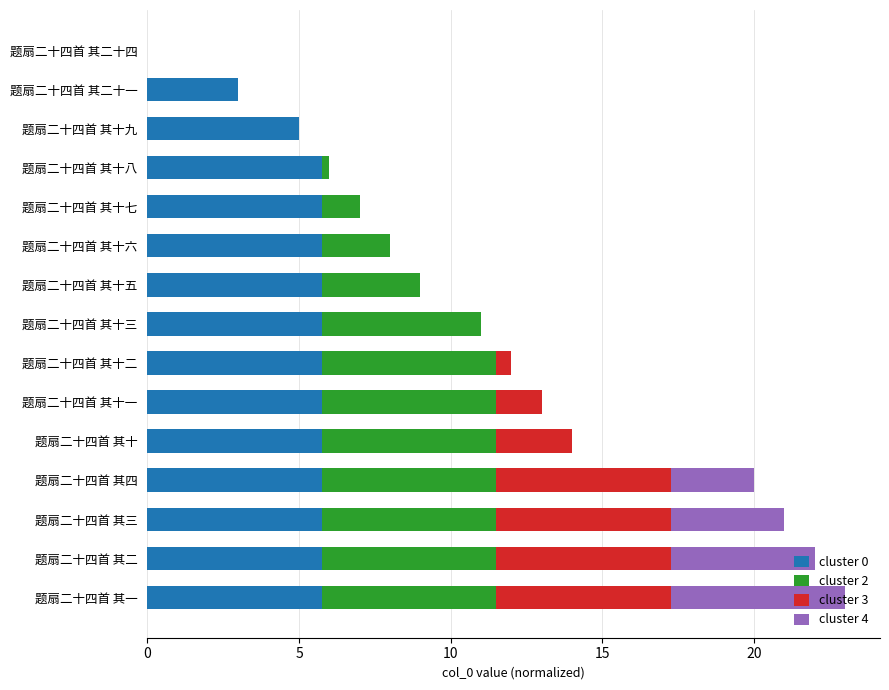

What is the sum of all cluster 0 values?

77.0